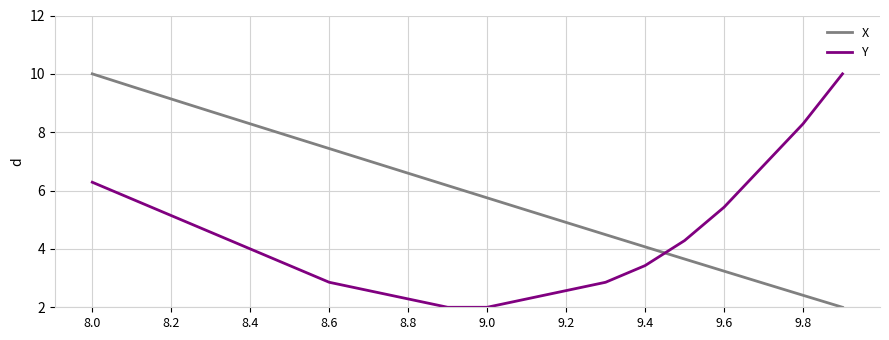

Is this an area chart (filled region under the line)?

No